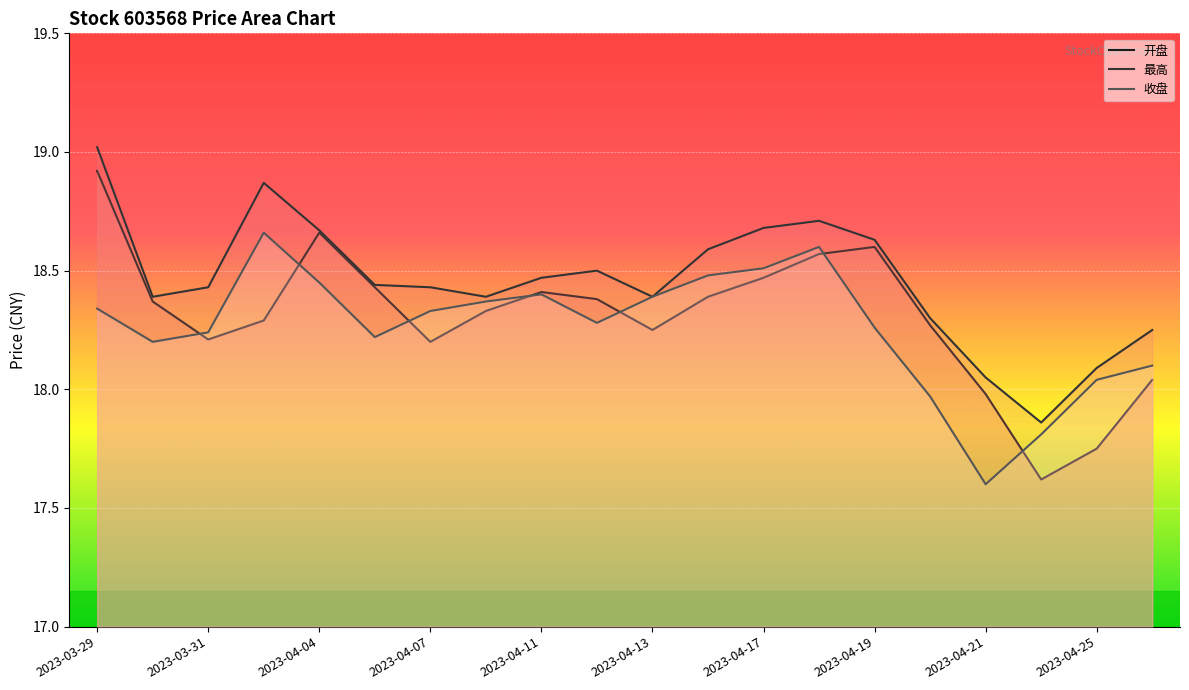

Is it true that 收盘 equals 31.2 at 2023-03-29?

False